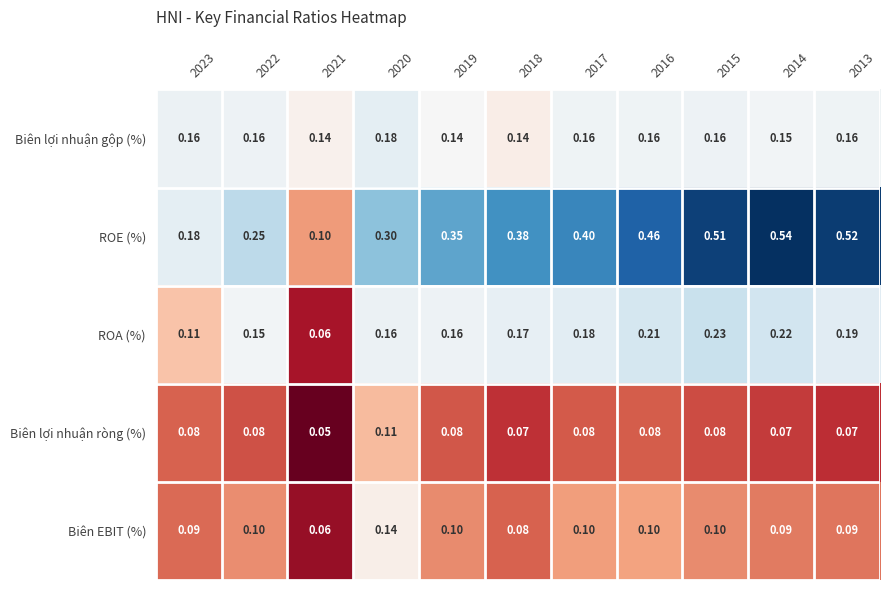

Between 2020 and 2018, which series saw the biggest shift?

ROE (%)